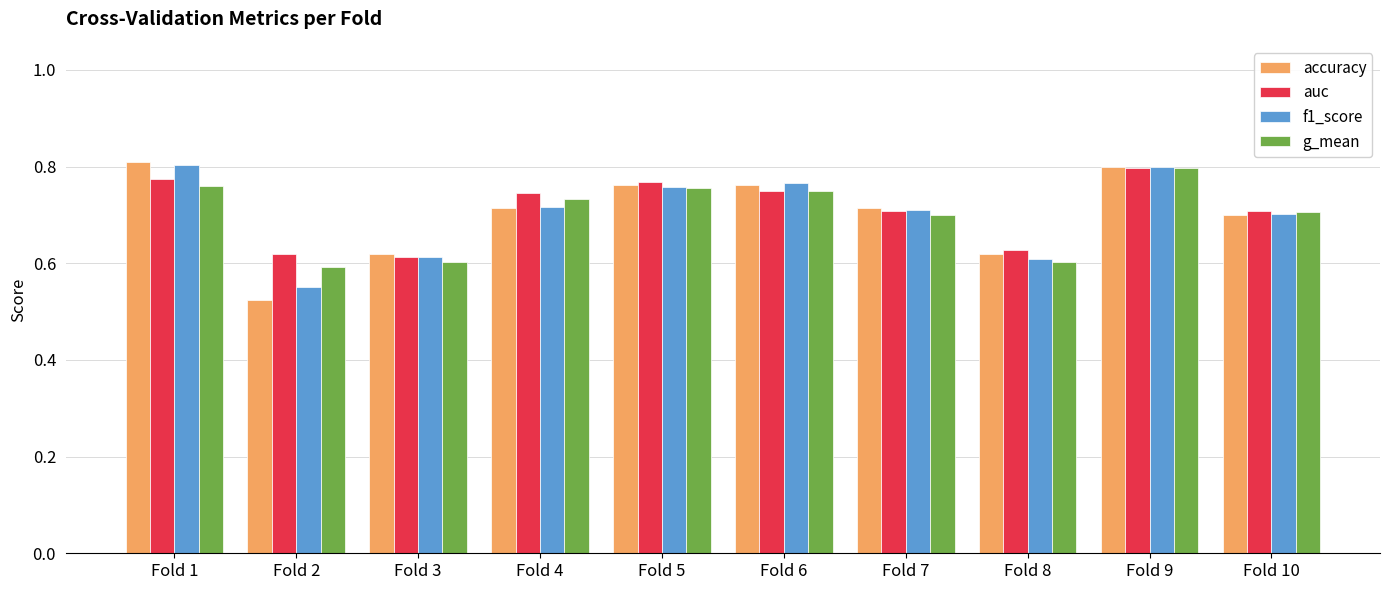

Is it true that g_mean equals 0.3 at Fold 5?

False